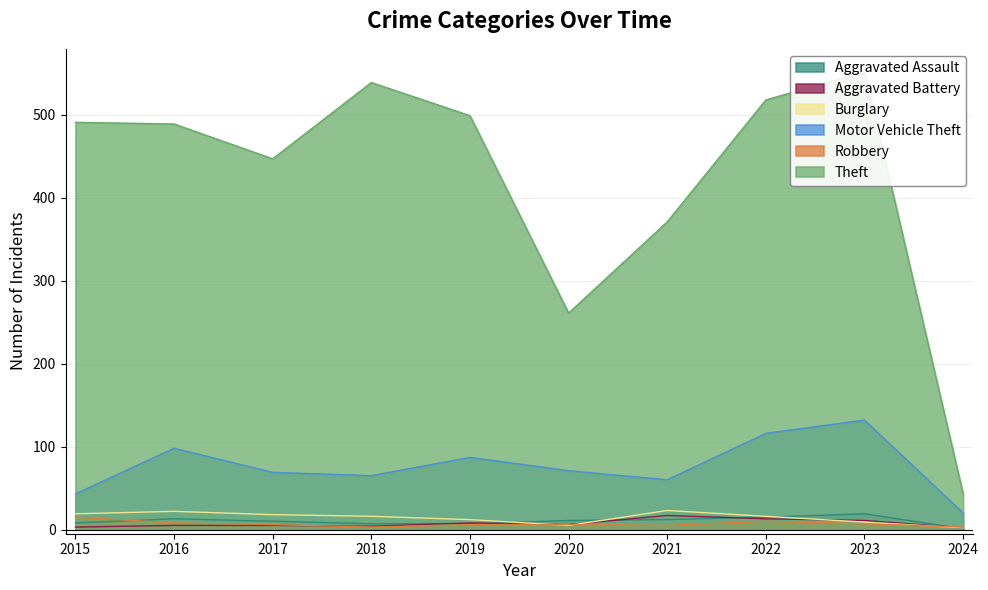

True or false: Theft and Motor Vehicle Theft intersect in this chart.

False